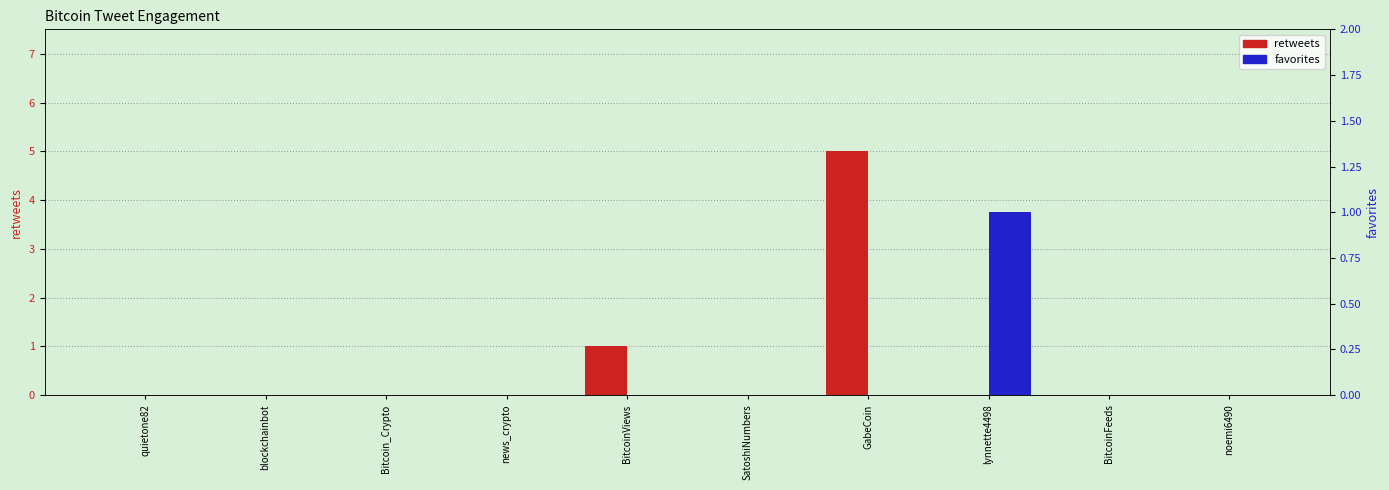

Are the bars grouped side by side (vs. stacked)?

Yes